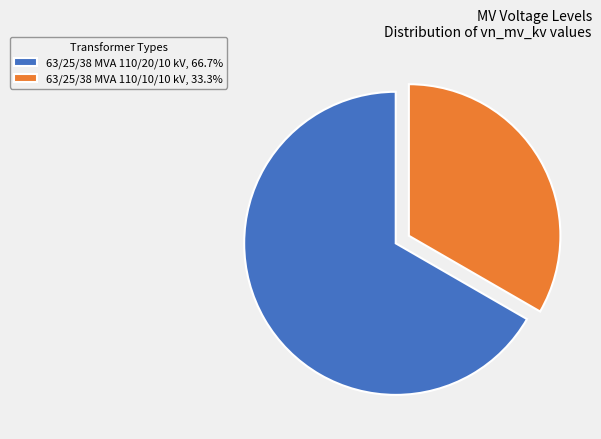

Does any single category account for the majority?

Yes